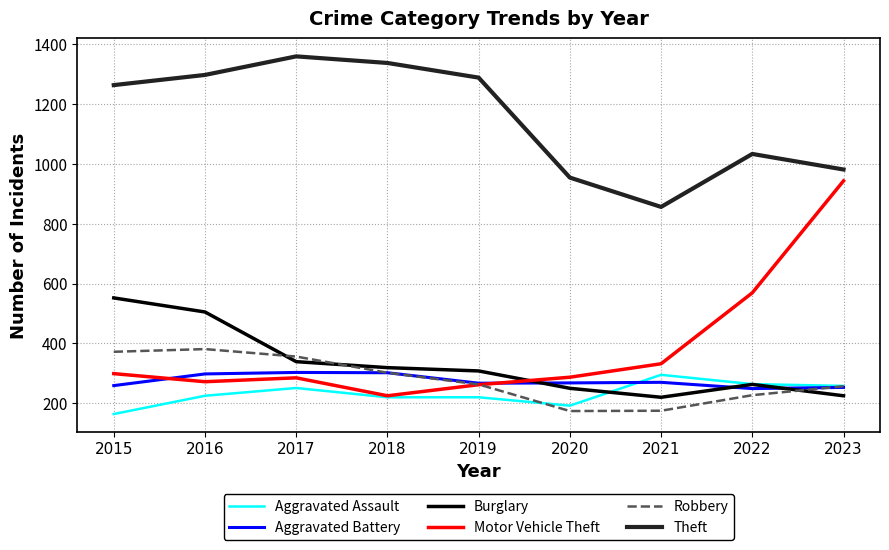

How many interior local valleys does the Motor Vehicle Theft series have?

2